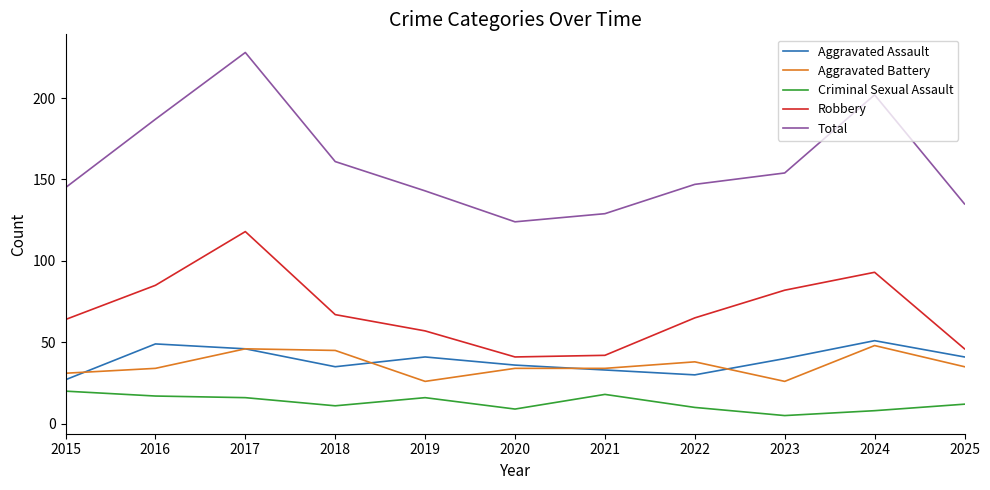

The Aggravated Battery series shows 38 at 2022. True or false?

True